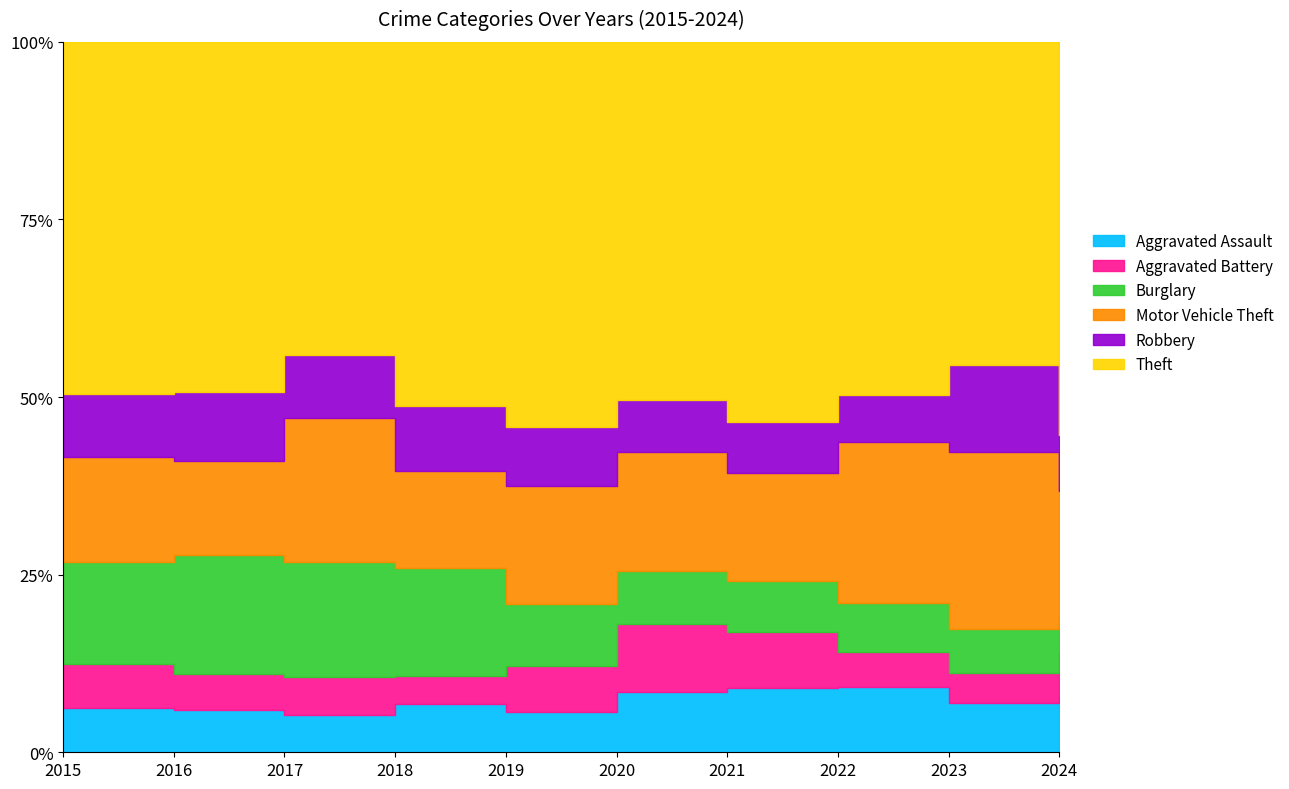

Where is the first local minimum for Aggravated Battery?

2016